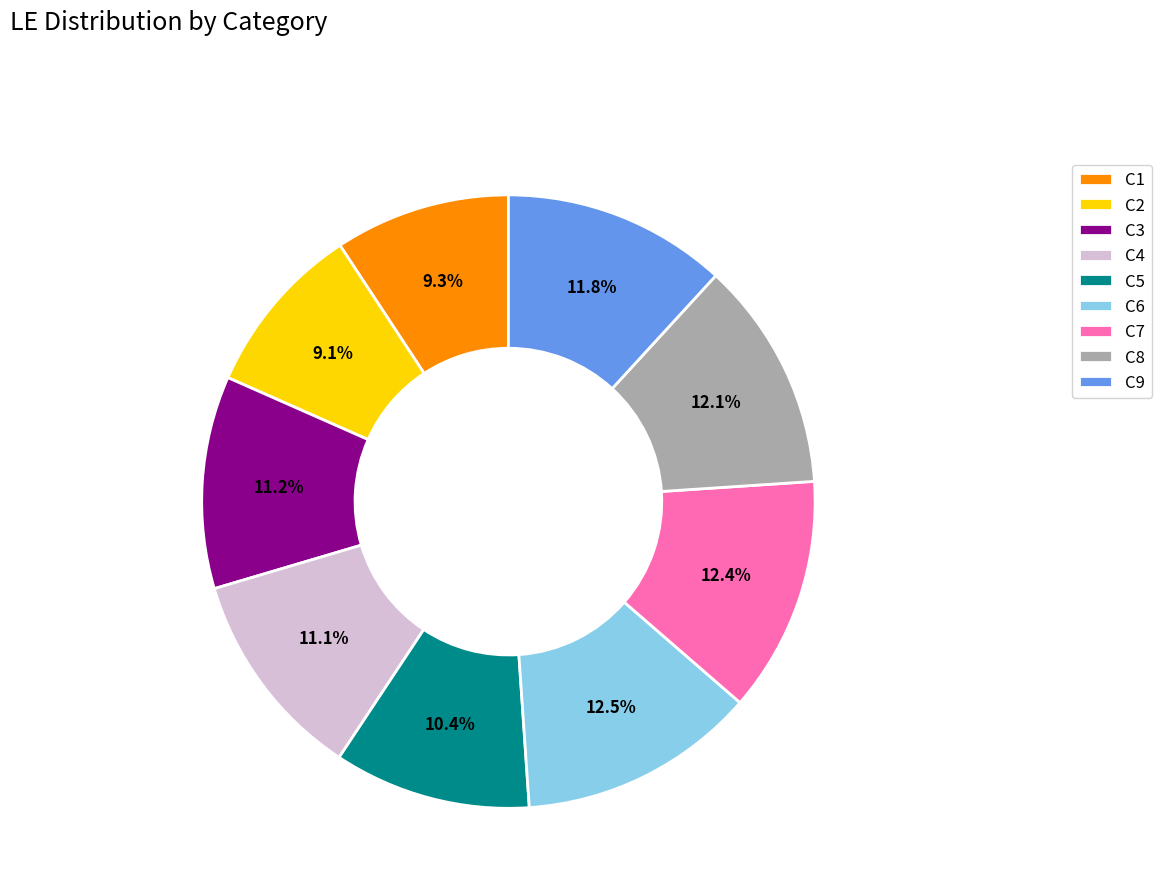

Count the number of slices in the pie.

9